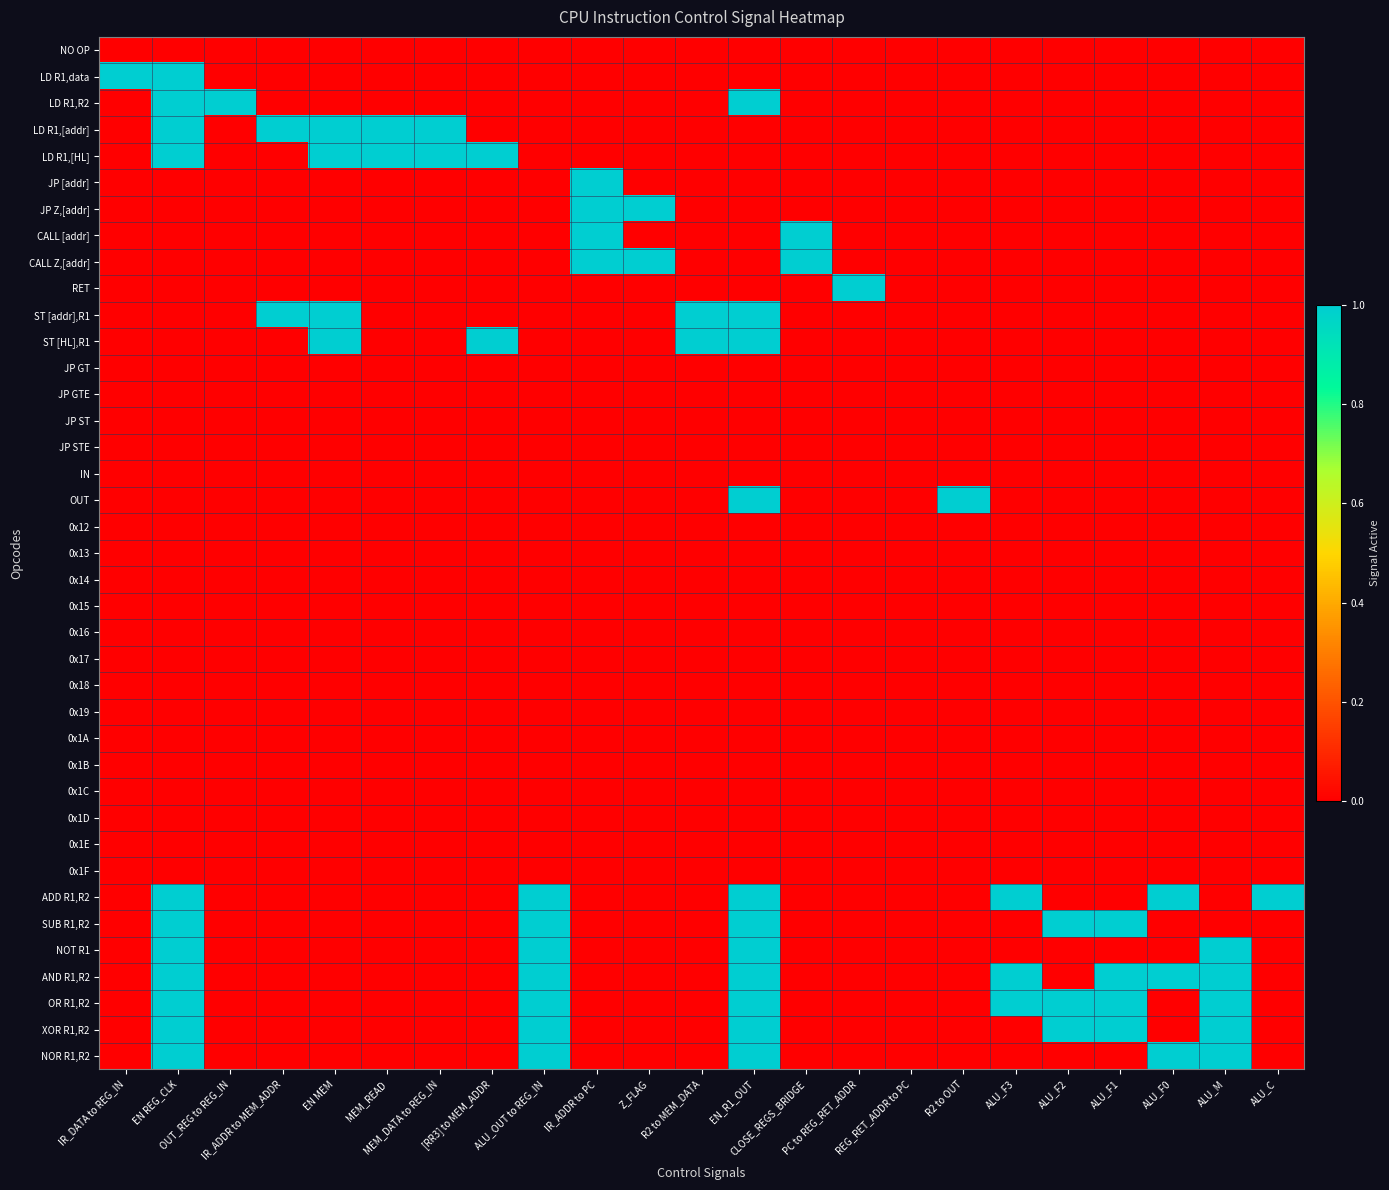

Reading left to right, what are all the values shown in this chart?

NO OP: IR_DATA to REG_IN=0	EN REG_CLK=0	OUT_REG to REG_IN=0	IR_ADDR to MEM_ADDR=0	EN MEM=0	MEM_READ=0	MEM_DATA to REG_IN=0	[RR3] to MEM_ADDR=0	ALU_OUT to REG_IN=0	IR_ADDR to PC=0	Z_FLAG=0	R2 to MEM_DATA=0	EN_R1_OUT=0	CLOSE_REGS_BRIDGE=0	PC to REG_RET_ADDR=0	REG_RET_ADDR to PC=0	R2 to OUT=0	ALU_F3=0	ALU_F2=0	ALU_F1=0	ALU_F0=0	ALU_M=0	ALU_C=0
LD R1,data: IR_DATA to REG_IN=1	EN REG_CLK=1	OUT_REG to REG_IN=0	IR_ADDR to MEM_ADDR=0	EN MEM=0	MEM_READ=0	MEM_DATA to REG_IN=0	[RR3] to MEM_ADDR=0	ALU_OUT to REG_IN=0	IR_ADDR to PC=0	Z_FLAG=0	R2 to MEM_DATA=0	EN_R1_OUT=0	CLOSE_REGS_BRIDGE=0	PC to REG_RET_ADDR=0	REG_RET_ADDR to PC=0	R2 to OUT=0	ALU_F3=0	ALU_F2=0	ALU_F1=0	ALU_F0=0	ALU_M=0	ALU_C=0
LD R1,R2: IR_DATA to REG_IN=0	EN REG_CLK=1	OUT_REG to REG_IN=1	IR_ADDR to MEM_ADDR=0	EN MEM=0	MEM_READ=0	MEM_DATA to REG_IN=0	[RR3] to MEM_ADDR=0	ALU_OUT to REG_IN=0	IR_ADDR to PC=0	Z_FLAG=0	R2 to MEM_DATA=0	EN_R1_OUT=1	CLOSE_REGS_BRIDGE=0	PC to REG_RET_ADDR=0	REG_RET_ADDR to PC=0	R2 to OUT=0	ALU_F3=0	ALU_F2=0	ALU_F1=0	ALU_F0=0	ALU_M=0	ALU_C=0
LD R1,[addr]: IR_DATA to REG_IN=0	EN REG_CLK=1	OUT_REG to REG_IN=0	IR_ADDR to MEM_ADDR=1	EN MEM=1	MEM_READ=1	MEM_DATA to REG_IN=1	[RR3] to MEM_ADDR=0	ALU_OUT to REG_IN=0	IR_ADDR to PC=0	Z_FLAG=0	R2 to MEM_DATA=0	EN_R1_OUT=0	CLOSE_REGS_BRIDGE=0	PC to REG_RET_ADDR=0	REG_RET_ADDR to PC=0	R2 to OUT=0	ALU_F3=0	ALU_F2=0	ALU_F1=0	ALU_F0=0	ALU_M=0	ALU_C=0
LD R1,[HL]: IR_DATA to REG_IN=0	EN REG_CLK=1	OUT_REG to REG_IN=0	IR_ADDR to MEM_ADDR=0	EN MEM=1	MEM_READ=1	MEM_DATA to REG_IN=1	[RR3] to MEM_ADDR=1	ALU_OUT to REG_IN=0	IR_ADDR to PC=0	Z_FLAG=0	R2 to MEM_DATA=0	EN_R1_OUT=0	CLOSE_REGS_BRIDGE=0	PC to REG_RET_ADDR=0	REG_RET_ADDR to PC=0	R2 to OUT=0	ALU_F3=0	ALU_F2=0	ALU_F1=0	ALU_F0=0	ALU_M=0	ALU_C=0
JP [addr]: IR_DATA to REG_IN=0	EN REG_CLK=0	OUT_REG to REG_IN=0	IR_ADDR to MEM_ADDR=0	EN MEM=0	MEM_READ=0	MEM_DATA to REG_IN=0	[RR3] to MEM_ADDR=0	ALU_OUT to REG_IN=0	IR_ADDR to PC=1	Z_FLAG=0	R2 to MEM_DATA=0	EN_R1_OUT=0	CLOSE_REGS_BRIDGE=0	PC to REG_RET_ADDR=0	REG_RET_ADDR to PC=0	R2 to OUT=0	ALU_F3=0	ALU_F2=0	ALU_F1=0	ALU_F0=0	ALU_M=0	ALU_C=0
JP Z,[addr]: IR_DATA to REG_IN=0	EN REG_CLK=0	OUT_REG to REG_IN=0	IR_ADDR to MEM_ADDR=0	EN MEM=0	MEM_READ=0	MEM_DATA to REG_IN=0	[RR3] to MEM_ADDR=0	ALU_OUT to REG_IN=0	IR_ADDR to PC=1	Z_FLAG=1	R2 to MEM_DATA=0	EN_R1_OUT=0	CLOSE_REGS_BRIDGE=0	PC to REG_RET_ADDR=0	REG_RET_ADDR to PC=0	R2 to OUT=0	ALU_F3=0	ALU_F2=0	ALU_F1=0	ALU_F0=0	ALU_M=0	ALU_C=0
CALL [addr]: IR_DATA to REG_IN=0	EN REG_CLK=0	OUT_REG to REG_IN=0	IR_ADDR to MEM_ADDR=0	EN MEM=0	MEM_READ=0	MEM_DATA to REG_IN=0	[RR3] to MEM_ADDR=0	ALU_OUT to REG_IN=0	IR_ADDR to PC=1	Z_FLAG=0	R2 to MEM_DATA=0	EN_R1_OUT=0	CLOSE_REGS_BRIDGE=1	PC to REG_RET_ADDR=0	REG_RET_ADDR to PC=0	R2 to OUT=0	ALU_F3=0	ALU_F2=0	ALU_F1=0	ALU_F0=0	ALU_M=0	ALU_C=0
CALL Z,[addr]: IR_DATA to REG_IN=0	EN REG_CLK=0	OUT_REG to REG_IN=0	IR_ADDR to MEM_ADDR=0	EN MEM=0	MEM_READ=0	MEM_DATA to REG_IN=0	[RR3] to MEM_ADDR=0	ALU_OUT to REG_IN=0	IR_ADDR to PC=1	Z_FLAG=1	R2 to MEM_DATA=0	EN_R1_OUT=0	CLOSE_REGS_BRIDGE=1	PC to REG_RET_ADDR=0	REG_RET_ADDR to PC=0	R2 to OUT=0	ALU_F3=0	ALU_F2=0	ALU_F1=0	ALU_F0=0	ALU_M=0	ALU_C=0
RET: IR_DATA to REG_IN=0	EN REG_CLK=0	OUT_REG to REG_IN=0	IR_ADDR to MEM_ADDR=0	EN MEM=0	MEM_READ=0	MEM_DATA to REG_IN=0	[RR3] to MEM_ADDR=0	ALU_OUT to REG_IN=0	IR_ADDR to PC=0	Z_FLAG=0	R2 to MEM_DATA=0	EN_R1_OUT=0	CLOSE_REGS_BRIDGE=0	PC to REG_RET_ADDR=1	REG_RET_ADDR to PC=0	R2 to OUT=0	ALU_F3=0	ALU_F2=0	ALU_F1=0	ALU_F0=0	ALU_M=0	ALU_C=0
ST [addr],R1: IR_DATA to REG_IN=0	EN REG_CLK=0	OUT_REG to REG_IN=0	IR_ADDR to MEM_ADDR=1	EN MEM=1	MEM_READ=0	MEM_DATA to REG_IN=0	[RR3] to MEM_ADDR=0	ALU_OUT to REG_IN=0	IR_ADDR to PC=0	Z_FLAG=0	R2 to MEM_DATA=1	EN_R1_OUT=1	CLOSE_REGS_BRIDGE=0	PC to REG_RET_ADDR=0	REG_RET_ADDR to PC=0	R2 to OUT=0	ALU_F3=0	ALU_F2=0	ALU_F1=0	ALU_F0=0	ALU_M=0	ALU_C=0
ST [HL],R1: IR_DATA to REG_IN=0	EN REG_CLK=0	OUT_REG to REG_IN=0	IR_ADDR to MEM_ADDR=0	EN MEM=1	MEM_READ=0	MEM_DATA to REG_IN=0	[RR3] to MEM_ADDR=1	ALU_OUT to REG_IN=0	IR_ADDR to PC=0	Z_FLAG=0	R2 to MEM_DATA=1	EN_R1_OUT=1	CLOSE_REGS_BRIDGE=0	PC to REG_RET_ADDR=0	REG_RET_ADDR to PC=0	R2 to OUT=0	ALU_F3=0	ALU_F2=0	ALU_F1=0	ALU_F0=0	ALU_M=0	ALU_C=0
JP GT: IR_DATA to REG_IN=0	EN REG_CLK=0	OUT_REG to REG_IN=0	IR_ADDR to MEM_ADDR=0	EN MEM=0	MEM_READ=0	MEM_DATA to REG_IN=0	[RR3] to MEM_ADDR=0	ALU_OUT to REG_IN=0	IR_ADDR to PC=0	Z_FLAG=0	R2 to MEM_DATA=0	EN_R1_OUT=0	CLOSE_REGS_BRIDGE=0	PC to REG_RET_ADDR=0	REG_RET_ADDR to PC=0	R2 to OUT=0	ALU_F3=0	ALU_F2=0	ALU_F1=0	ALU_F0=0	ALU_M=0	ALU_C=0
JP GTE: IR_DATA to REG_IN=0	EN REG_CLK=0	OUT_REG to REG_IN=0	IR_ADDR to MEM_ADDR=0	EN MEM=0	MEM_READ=0	MEM_DATA to REG_IN=0	[RR3] to MEM_ADDR=0	ALU_OUT to REG_IN=0	IR_ADDR to PC=0	Z_FLAG=0	R2 to MEM_DATA=0	EN_R1_OUT=0	CLOSE_REGS_BRIDGE=0	PC to REG_RET_ADDR=0	REG_RET_ADDR to PC=0	R2 to OUT=0	ALU_F3=0	ALU_F2=0	ALU_F1=0	ALU_F0=0	ALU_M=0	ALU_C=0
JP ST: IR_DATA to REG_IN=0	EN REG_CLK=0	OUT_REG to REG_IN=0	IR_ADDR to MEM_ADDR=0	EN MEM=0	MEM_READ=0	MEM_DATA to REG_IN=0	[RR3] to MEM_ADDR=0	ALU_OUT to REG_IN=0	IR_ADDR to PC=0	Z_FLAG=0	R2 to MEM_DATA=0	EN_R1_OUT=0	CLOSE_REGS_BRIDGE=0	PC to REG_RET_ADDR=0	REG_RET_ADDR to PC=0	R2 to OUT=0	ALU_F3=0	ALU_F2=0	ALU_F1=0	ALU_F0=0	ALU_M=0	ALU_C=0
JP STE: IR_DATA to REG_IN=0	EN REG_CLK=0	OUT_REG to REG_IN=0	IR_ADDR to MEM_ADDR=0	EN MEM=0	MEM_READ=0	MEM_DATA to REG_IN=0	[RR3] to MEM_ADDR=0	ALU_OUT to REG_IN=0	IR_ADDR to PC=0	Z_FLAG=0	R2 to MEM_DATA=0	EN_R1_OUT=0	CLOSE_REGS_BRIDGE=0	PC to REG_RET_ADDR=0	REG_RET_ADDR to PC=0	R2 to OUT=0	ALU_F3=0	ALU_F2=0	ALU_F1=0	ALU_F0=0	ALU_M=0	ALU_C=0
IN: IR_DATA to REG_IN=0	EN REG_CLK=0	OUT_REG to REG_IN=0	IR_ADDR to MEM_ADDR=0	EN MEM=0	MEM_READ=0	MEM_DATA to REG_IN=0	[RR3] to MEM_ADDR=0	ALU_OUT to REG_IN=0	IR_ADDR to PC=0	Z_FLAG=0	R2 to MEM_DATA=0	EN_R1_OUT=0	CLOSE_REGS_BRIDGE=0	PC to REG_RET_ADDR=0	REG_RET_ADDR to PC=0	R2 to OUT=0	ALU_F3=0	ALU_F2=0	ALU_F1=0	ALU_F0=0	ALU_M=0	ALU_C=0
OUT: IR_DATA to REG_IN=0	EN REG_CLK=0	OUT_REG to REG_IN=0	IR_ADDR to MEM_ADDR=0	EN MEM=0	MEM_READ=0	MEM_DATA to REG_IN=0	[RR3] to MEM_ADDR=0	ALU_OUT to REG_IN=0	IR_ADDR to PC=0	Z_FLAG=0	R2 to MEM_DATA=0	EN_R1_OUT=1	CLOSE_REGS_BRIDGE=0	PC to REG_RET_ADDR=0	REG_RET_ADDR to PC=0	R2 to OUT=1	ALU_F3=0	ALU_F2=0	ALU_F1=0	ALU_F0=0	ALU_M=0	ALU_C=0
0x12: IR_DATA to REG_IN=0	EN REG_CLK=0	OUT_REG to REG_IN=0	IR_ADDR to MEM_ADDR=0	EN MEM=0	MEM_READ=0	MEM_DATA to REG_IN=0	[RR3] to MEM_ADDR=0	ALU_OUT to REG_IN=0	IR_ADDR to PC=0	Z_FLAG=0	R2 to MEM_DATA=0	EN_R1_OUT=0	CLOSE_REGS_BRIDGE=0	PC to REG_RET_ADDR=0	REG_RET_ADDR to PC=0	R2 to OUT=0	ALU_F3=0	ALU_F2=0	ALU_F1=0	ALU_F0=0	ALU_M=0	ALU_C=0
0x13: IR_DATA to REG_IN=0	EN REG_CLK=0	OUT_REG to REG_IN=0	IR_ADDR to MEM_ADDR=0	EN MEM=0	MEM_READ=0	MEM_DATA to REG_IN=0	[RR3] to MEM_ADDR=0	ALU_OUT to REG_IN=0	IR_ADDR to PC=0	Z_FLAG=0	R2 to MEM_DATA=0	EN_R1_OUT=0	CLOSE_REGS_BRIDGE=0	PC to REG_RET_ADDR=0	REG_RET_ADDR to PC=0	R2 to OUT=0	ALU_F3=0	ALU_F2=0	ALU_F1=0	ALU_F0=0	ALU_M=0	ALU_C=0
0x14: IR_DATA to REG_IN=0	EN REG_CLK=0	OUT_REG to REG_IN=0	IR_ADDR to MEM_ADDR=0	EN MEM=0	MEM_READ=0	MEM_DATA to REG_IN=0	[RR3] to MEM_ADDR=0	ALU_OUT to REG_IN=0	IR_ADDR to PC=0	Z_FLAG=0	R2 to MEM_DATA=0	EN_R1_OUT=0	CLOSE_REGS_BRIDGE=0	PC to REG_RET_ADDR=0	REG_RET_ADDR to PC=0	R2 to OUT=0	ALU_F3=0	ALU_F2=0	ALU_F1=0	ALU_F0=0	ALU_M=0	ALU_C=0
0x15: IR_DATA to REG_IN=0	EN REG_CLK=0	OUT_REG to REG_IN=0	IR_ADDR to MEM_ADDR=0	EN MEM=0	MEM_READ=0	MEM_DATA to REG_IN=0	[RR3] to MEM_ADDR=0	ALU_OUT to REG_IN=0	IR_ADDR to PC=0	Z_FLAG=0	R2 to MEM_DATA=0	EN_R1_OUT=0	CLOSE_REGS_BRIDGE=0	PC to REG_RET_ADDR=0	REG_RET_ADDR to PC=0	R2 to OUT=0	ALU_F3=0	ALU_F2=0	ALU_F1=0	ALU_F0=0	ALU_M=0	ALU_C=0
0x16: IR_DATA to REG_IN=0	EN REG_CLK=0	OUT_REG to REG_IN=0	IR_ADDR to MEM_ADDR=0	EN MEM=0	MEM_READ=0	MEM_DATA to REG_IN=0	[RR3] to MEM_ADDR=0	ALU_OUT to REG_IN=0	IR_ADDR to PC=0	Z_FLAG=0	R2 to MEM_DATA=0	EN_R1_OUT=0	CLOSE_REGS_BRIDGE=0	PC to REG_RET_ADDR=0	REG_RET_ADDR to PC=0	R2 to OUT=0	ALU_F3=0	ALU_F2=0	ALU_F1=0	ALU_F0=0	ALU_M=0	ALU_C=0
0x17: IR_DATA to REG_IN=0	EN REG_CLK=0	OUT_REG to REG_IN=0	IR_ADDR to MEM_ADDR=0	EN MEM=0	MEM_READ=0	MEM_DATA to REG_IN=0	[RR3] to MEM_ADDR=0	ALU_OUT to REG_IN=0	IR_ADDR to PC=0	Z_FLAG=0	R2 to MEM_DATA=0	EN_R1_OUT=0	CLOSE_REGS_BRIDGE=0	PC to REG_RET_ADDR=0	REG_RET_ADDR to PC=0	R2 to OUT=0	ALU_F3=0	ALU_F2=0	ALU_F1=0	ALU_F0=0	ALU_M=0	ALU_C=0
0x18: IR_DATA to REG_IN=0	EN REG_CLK=0	OUT_REG to REG_IN=0	IR_ADDR to MEM_ADDR=0	EN MEM=0	MEM_READ=0	MEM_DATA to REG_IN=0	[RR3] to MEM_ADDR=0	ALU_OUT to REG_IN=0	IR_ADDR to PC=0	Z_FLAG=0	R2 to MEM_DATA=0	EN_R1_OUT=0	CLOSE_REGS_BRIDGE=0	PC to REG_RET_ADDR=0	REG_RET_ADDR to PC=0	R2 to OUT=0	ALU_F3=0	ALU_F2=0	ALU_F1=0	ALU_F0=0	ALU_M=0	ALU_C=0
0x19: IR_DATA to REG_IN=0	EN REG_CLK=0	OUT_REG to REG_IN=0	IR_ADDR to MEM_ADDR=0	EN MEM=0	MEM_READ=0	MEM_DATA to REG_IN=0	[RR3] to MEM_ADDR=0	ALU_OUT to REG_IN=0	IR_ADDR to PC=0	Z_FLAG=0	R2 to MEM_DATA=0	EN_R1_OUT=0	CLOSE_REGS_BRIDGE=0	PC to REG_RET_ADDR=0	REG_RET_ADDR to PC=0	R2 to OUT=0	ALU_F3=0	ALU_F2=0	ALU_F1=0	ALU_F0=0	ALU_M=0	ALU_C=0
0x1A: IR_DATA to REG_IN=0	EN REG_CLK=0	OUT_REG to REG_IN=0	IR_ADDR to MEM_ADDR=0	EN MEM=0	MEM_READ=0	MEM_DATA to REG_IN=0	[RR3] to MEM_ADDR=0	ALU_OUT to REG_IN=0	IR_ADDR to PC=0	Z_FLAG=0	R2 to MEM_DATA=0	EN_R1_OUT=0	CLOSE_REGS_BRIDGE=0	PC to REG_RET_ADDR=0	REG_RET_ADDR to PC=0	R2 to OUT=0	ALU_F3=0	ALU_F2=0	ALU_F1=0	ALU_F0=0	ALU_M=0	ALU_C=0
0x1B: IR_DATA to REG_IN=0	EN REG_CLK=0	OUT_REG to REG_IN=0	IR_ADDR to MEM_ADDR=0	EN MEM=0	MEM_READ=0	MEM_DATA to REG_IN=0	[RR3] to MEM_ADDR=0	ALU_OUT to REG_IN=0	IR_ADDR to PC=0	Z_FLAG=0	R2 to MEM_DATA=0	EN_R1_OUT=0	CLOSE_REGS_BRIDGE=0	PC to REG_RET_ADDR=0	REG_RET_ADDR to PC=0	R2 to OUT=0	ALU_F3=0	ALU_F2=0	ALU_F1=0	ALU_F0=0	ALU_M=0	ALU_C=0
0x1C: IR_DATA to REG_IN=0	EN REG_CLK=0	OUT_REG to REG_IN=0	IR_ADDR to MEM_ADDR=0	EN MEM=0	MEM_READ=0	MEM_DATA to REG_IN=0	[RR3] to MEM_ADDR=0	ALU_OUT to REG_IN=0	IR_ADDR to PC=0	Z_FLAG=0	R2 to MEM_DATA=0	EN_R1_OUT=0	CLOSE_REGS_BRIDGE=0	PC to REG_RET_ADDR=0	REG_RET_ADDR to PC=0	R2 to OUT=0	ALU_F3=0	ALU_F2=0	ALU_F1=0	ALU_F0=0	ALU_M=0	ALU_C=0
0x1D: IR_DATA to REG_IN=0	EN REG_CLK=0	OUT_REG to REG_IN=0	IR_ADDR to MEM_ADDR=0	EN MEM=0	MEM_READ=0	MEM_DATA to REG_IN=0	[RR3] to MEM_ADDR=0	ALU_OUT to REG_IN=0	IR_ADDR to PC=0	Z_FLAG=0	R2 to MEM_DATA=0	EN_R1_OUT=0	CLOSE_REGS_BRIDGE=0	PC to REG_RET_ADDR=0	REG_RET_ADDR to PC=0	R2 to OUT=0	ALU_F3=0	ALU_F2=0	ALU_F1=0	ALU_F0=0	ALU_M=0	ALU_C=0
0x1E: IR_DATA to REG_IN=0	EN REG_CLK=0	OUT_REG to REG_IN=0	IR_ADDR to MEM_ADDR=0	EN MEM=0	MEM_READ=0	MEM_DATA to REG_IN=0	[RR3] to MEM_ADDR=0	ALU_OUT to REG_IN=0	IR_ADDR to PC=0	Z_FLAG=0	R2 to MEM_DATA=0	EN_R1_OUT=0	CLOSE_REGS_BRIDGE=0	PC to REG_RET_ADDR=0	REG_RET_ADDR to PC=0	R2 to OUT=0	ALU_F3=0	ALU_F2=0	ALU_F1=0	ALU_F0=0	ALU_M=0	ALU_C=0
0x1F: IR_DATA to REG_IN=0	EN REG_CLK=0	OUT_REG to REG_IN=0	IR_ADDR to MEM_ADDR=0	EN MEM=0	MEM_READ=0	MEM_DATA to REG_IN=0	[RR3] to MEM_ADDR=0	ALU_OUT to REG_IN=0	IR_ADDR to PC=0	Z_FLAG=0	R2 to MEM_DATA=0	EN_R1_OUT=0	CLOSE_REGS_BRIDGE=0	PC to REG_RET_ADDR=0	REG_RET_ADDR to PC=0	R2 to OUT=0	ALU_F3=0	ALU_F2=0	ALU_F1=0	ALU_F0=0	ALU_M=0	ALU_C=0
ADD R1,R2: IR_DATA to REG_IN=0	EN REG_CLK=1	OUT_REG to REG_IN=0	IR_ADDR to MEM_ADDR=0	EN MEM=0	MEM_READ=0	MEM_DATA to REG_IN=0	[RR3] to MEM_ADDR=0	ALU_OUT to REG_IN=1	IR_ADDR to PC=0	Z_FLAG=0	R2 to MEM_DATA=0	EN_R1_OUT=1	CLOSE_REGS_BRIDGE=0	PC to REG_RET_ADDR=0	REG_RET_ADDR to PC=0	R2 to OUT=0	ALU_F3=1	ALU_F2=0	ALU_F1=0	ALU_F0=1	ALU_M=0	ALU_C=1
SUB R1,R2: IR_DATA to REG_IN=0	EN REG_CLK=1	OUT_REG to REG_IN=0	IR_ADDR to MEM_ADDR=0	EN MEM=0	MEM_READ=0	MEM_DATA to REG_IN=0	[RR3] to MEM_ADDR=0	ALU_OUT to REG_IN=1	IR_ADDR to PC=0	Z_FLAG=0	R2 to MEM_DATA=0	EN_R1_OUT=1	CLOSE_REGS_BRIDGE=0	PC to REG_RET_ADDR=0	REG_RET_ADDR to PC=0	R2 to OUT=0	ALU_F3=0	ALU_F2=1	ALU_F1=1	ALU_F0=0	ALU_M=0	ALU_C=0
NOT R1: IR_DATA to REG_IN=0	EN REG_CLK=1	OUT_REG to REG_IN=0	IR_ADDR to MEM_ADDR=0	EN MEM=0	MEM_READ=0	MEM_DATA to REG_IN=0	[RR3] to MEM_ADDR=0	ALU_OUT to REG_IN=1	IR_ADDR to PC=0	Z_FLAG=0	R2 to MEM_DATA=0	EN_R1_OUT=1	CLOSE_REGS_BRIDGE=0	PC to REG_RET_ADDR=0	REG_RET_ADDR to PC=0	R2 to OUT=0	ALU_F3=0	ALU_F2=0	ALU_F1=0	ALU_F0=0	ALU_M=1	ALU_C=0
AND R1,R2: IR_DATA to REG_IN=0	EN REG_CLK=1	OUT_REG to REG_IN=0	IR_ADDR to MEM_ADDR=0	EN MEM=0	MEM_READ=0	MEM_DATA to REG_IN=0	[RR3] to MEM_ADDR=0	ALU_OUT to REG_IN=1	IR_ADDR to PC=0	Z_FLAG=0	R2 to MEM_DATA=0	EN_R1_OUT=1	CLOSE_REGS_BRIDGE=0	PC to REG_RET_ADDR=0	REG_RET_ADDR to PC=0	R2 to OUT=0	ALU_F3=1	ALU_F2=0	ALU_F1=1	ALU_F0=1	ALU_M=1	ALU_C=0
OR R1,R2: IR_DATA to REG_IN=0	EN REG_CLK=1	OUT_REG to REG_IN=0	IR_ADDR to MEM_ADDR=0	EN MEM=0	MEM_READ=0	MEM_DATA to REG_IN=0	[RR3] to MEM_ADDR=0	ALU_OUT to REG_IN=1	IR_ADDR to PC=0	Z_FLAG=0	R2 to MEM_DATA=0	EN_R1_OUT=1	CLOSE_REGS_BRIDGE=0	PC to REG_RET_ADDR=0	REG_RET_ADDR to PC=0	R2 to OUT=0	ALU_F3=1	ALU_F2=1	ALU_F1=1	ALU_F0=0	ALU_M=1	ALU_C=0
XOR R1,R2: IR_DATA to REG_IN=0	EN REG_CLK=1	OUT_REG to REG_IN=0	IR_ADDR to MEM_ADDR=0	EN MEM=0	MEM_READ=0	MEM_DATA to REG_IN=0	[RR3] to MEM_ADDR=0	ALU_OUT to REG_IN=1	IR_ADDR to PC=0	Z_FLAG=0	R2 to MEM_DATA=0	EN_R1_OUT=1	CLOSE_REGS_BRIDGE=0	PC to REG_RET_ADDR=0	REG_RET_ADDR to PC=0	R2 to OUT=0	ALU_F3=0	ALU_F2=1	ALU_F1=1	ALU_F0=0	ALU_M=1	ALU_C=0
NOR R1,R2: IR_DATA to REG_IN=0	EN REG_CLK=1	OUT_REG to REG_IN=0	IR_ADDR to MEM_ADDR=0	EN MEM=0	MEM_READ=0	MEM_DATA to REG_IN=0	[RR3] to MEM_ADDR=0	ALU_OUT to REG_IN=1	IR_ADDR to PC=0	Z_FLAG=0	R2 to MEM_DATA=0	EN_R1_OUT=1	CLOSE_REGS_BRIDGE=0	PC to REG_RET_ADDR=0	REG_RET_ADDR to PC=0	R2 to OUT=0	ALU_F3=0	ALU_F2=0	ALU_F1=0	ALU_F0=1	ALU_M=1	ALU_C=0